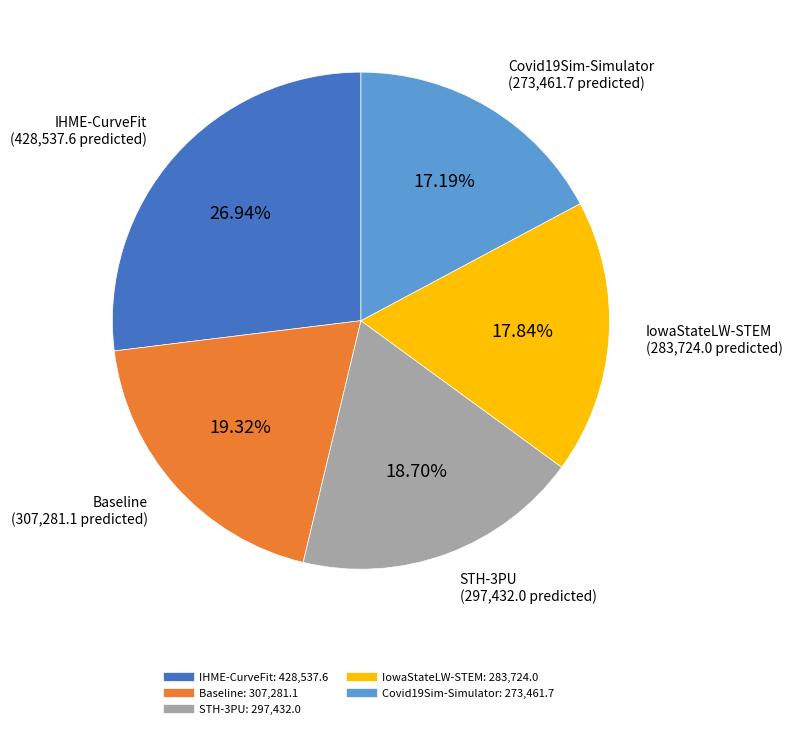

Count the number of slices in the pie.

5